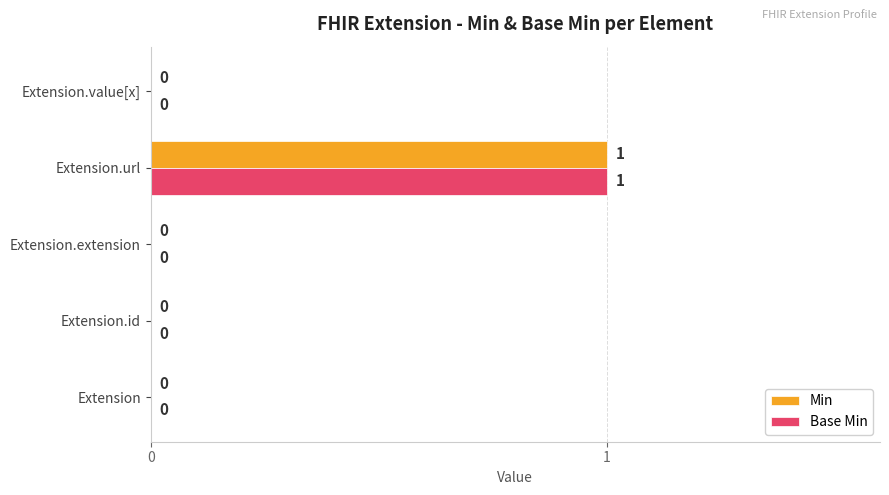

Which category has the highest value across all series?

Extension.url